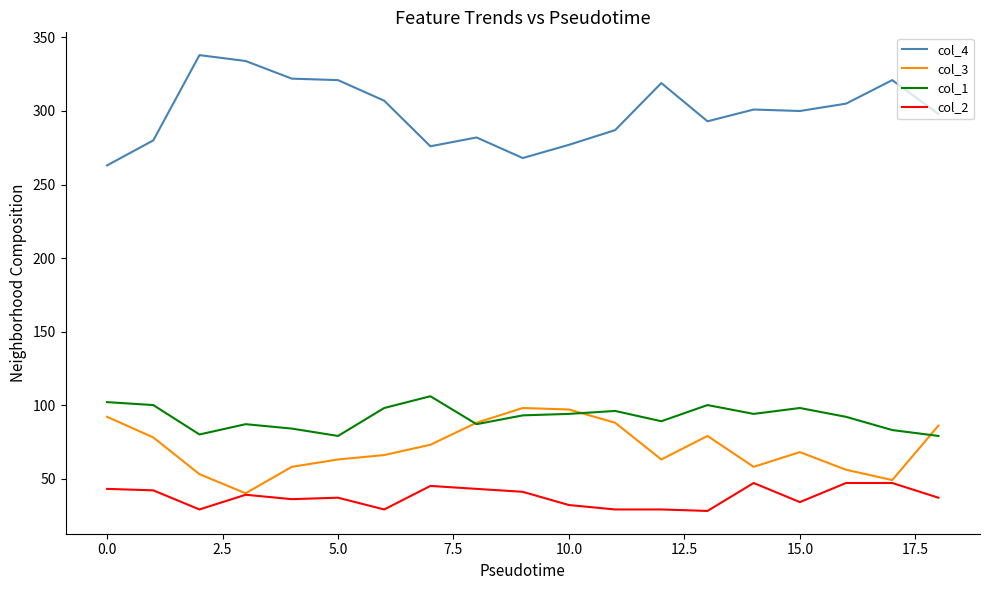

What is the smallest value displayed?

28